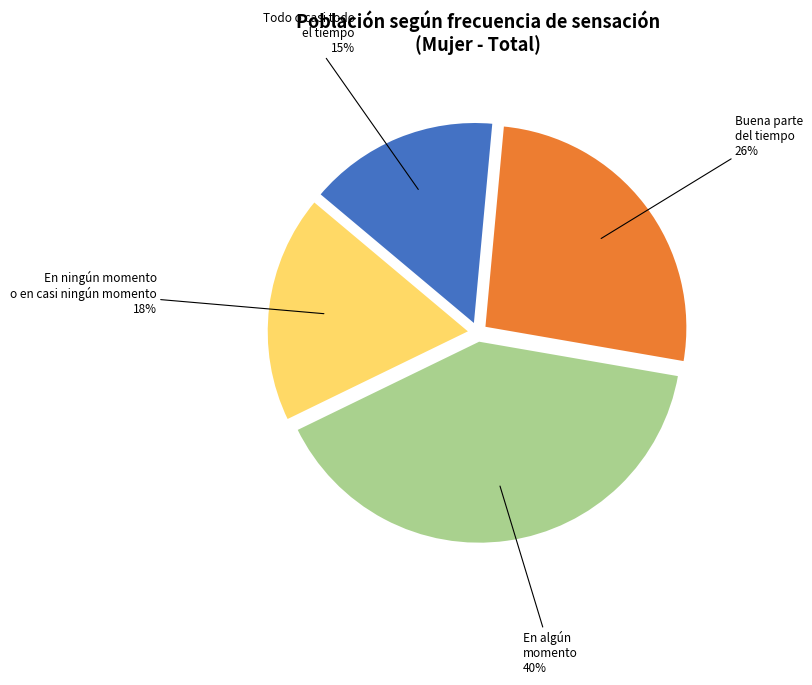

To the nearest percent, what percentage of the pie is En algún momento?

40%